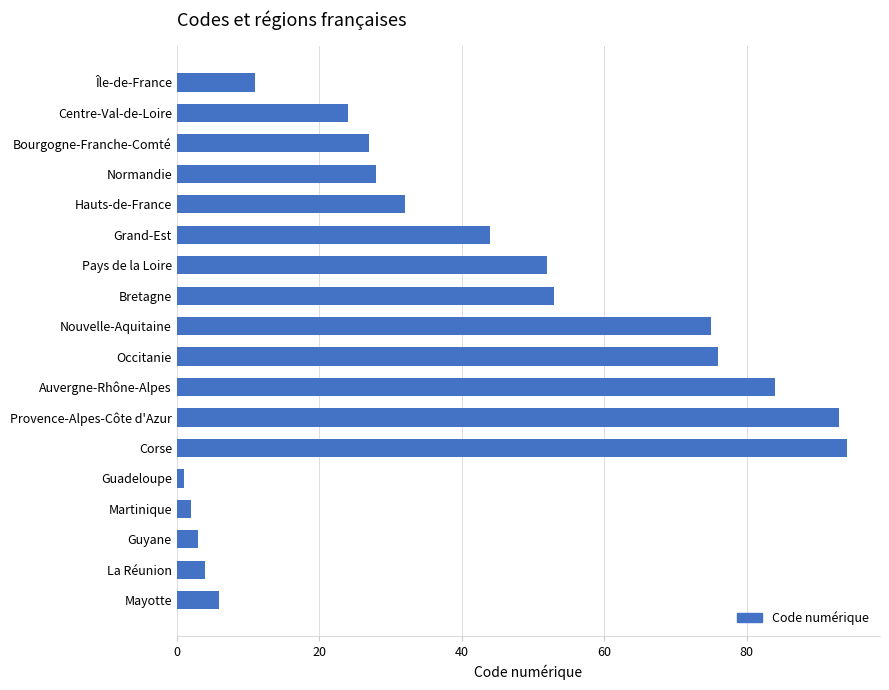

The chart shows a value of 2 at Martinique. True or false?

True